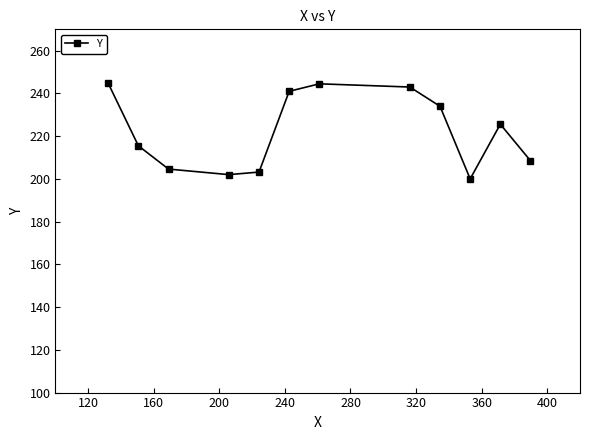

What is the sum of all values?

2666.7